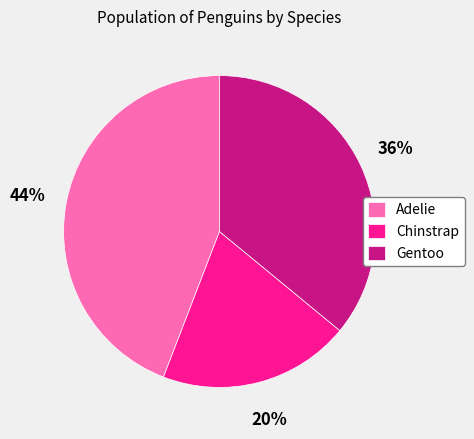

To the nearest percent, what portion does Chinstrap represent?

20%